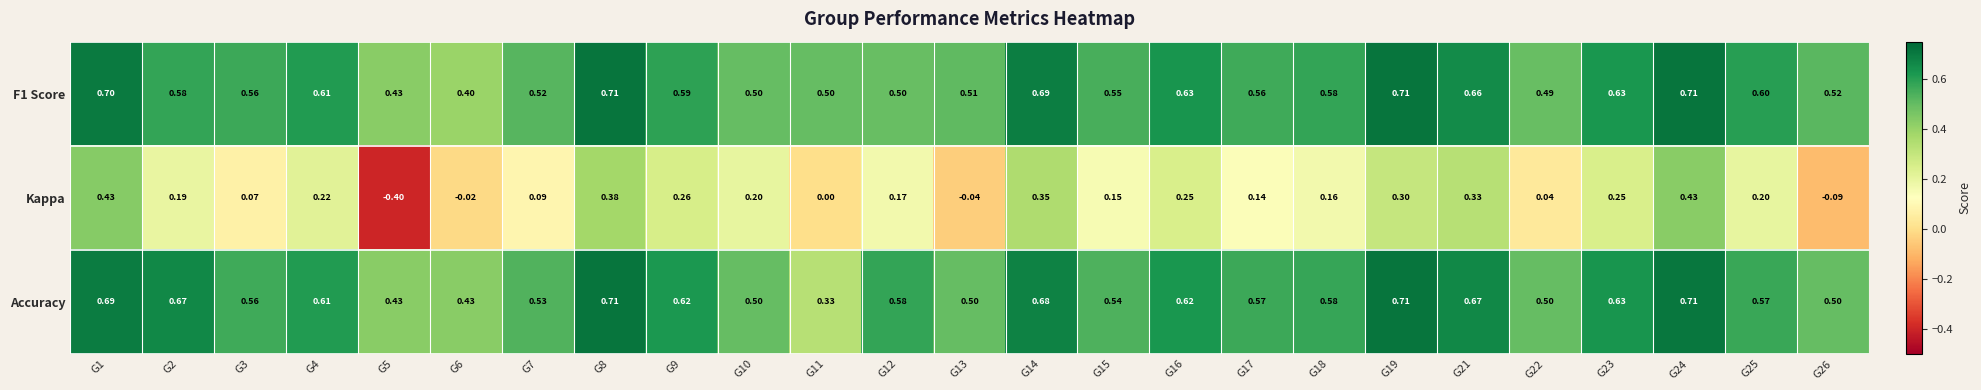

Is the value of Kappa at G19 greater than the value of F1 Score at G25?

No